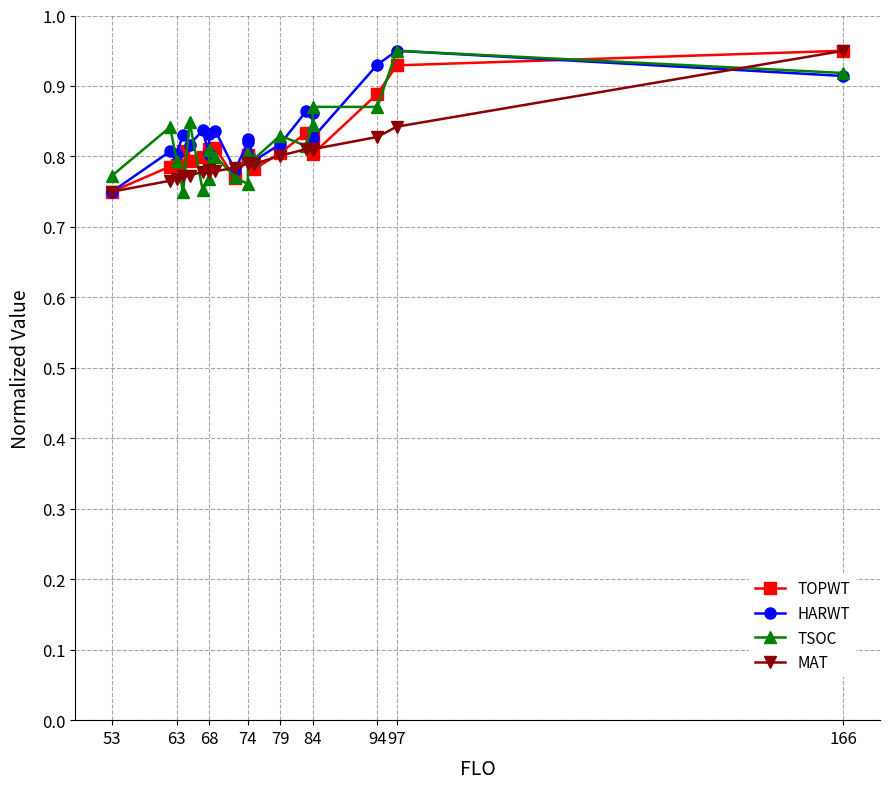

At how many categories does at least one series exceed 0?

20